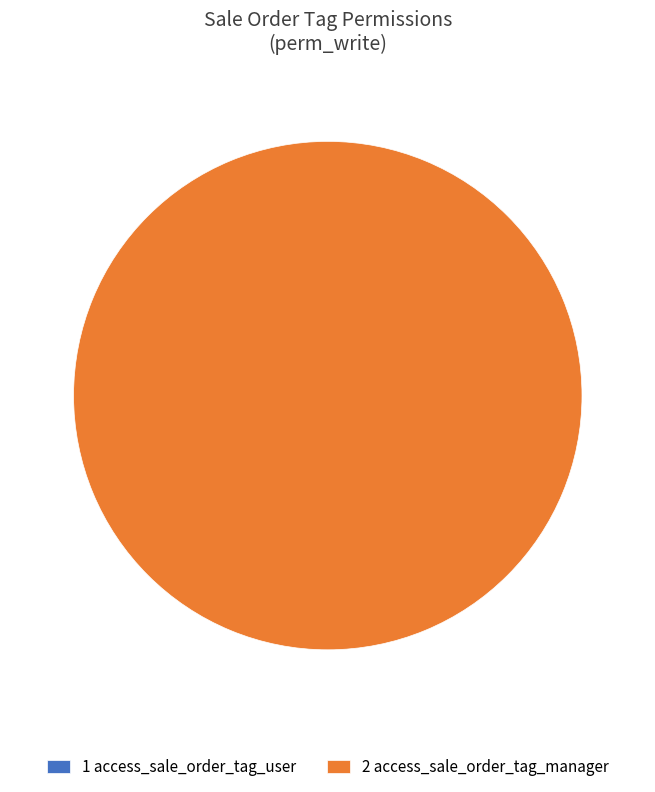

Is the sum of access_sale_order_tag_manager and access_sale_order_tag_user greater than half?

Yes